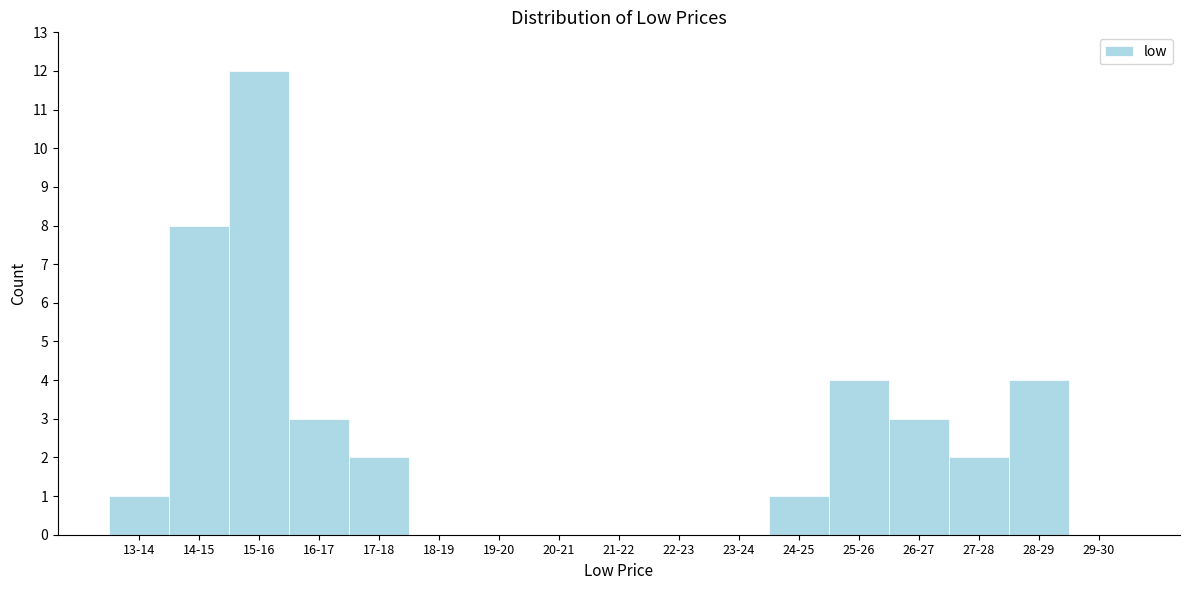

Reading right to left, transcribe all the data shown in this chart.

29-30=0	28-29=4	27-28=2	26-27=3	25-26=4	24-25=1	23-24=0	22-23=0	21-22=0	20-21=0	19-20=0	18-19=0	17-18=2	16-17=3	15-16=12	14-15=8	13-14=1